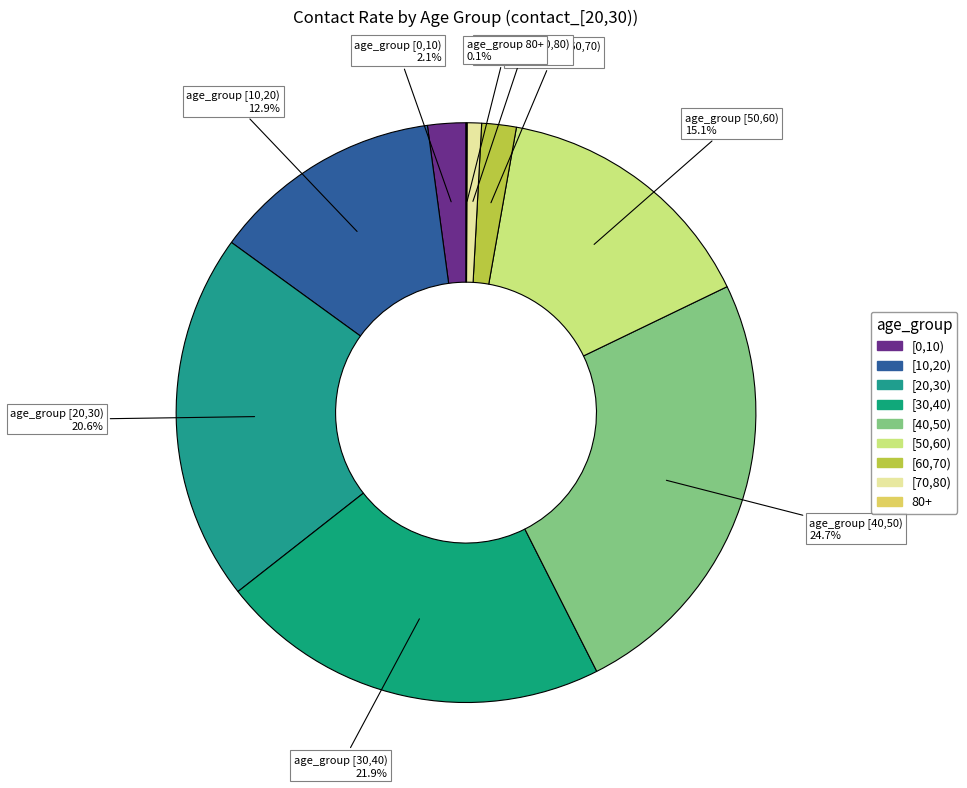

Do [0,10) and [70,80) together represent more than half of the pie?

No